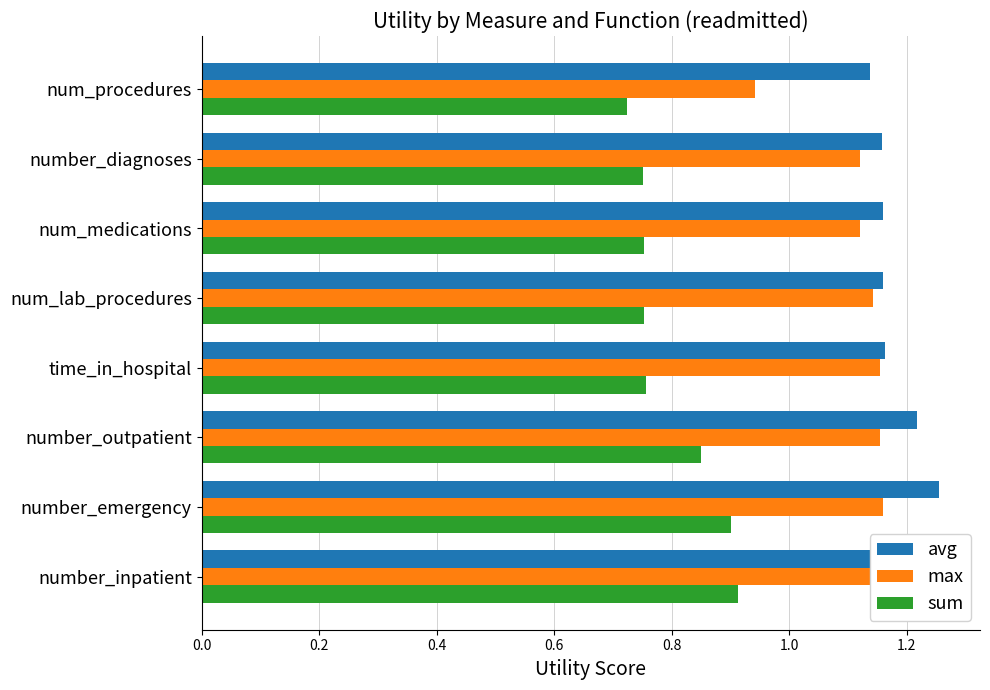

At how many categories does at least one series exceed 0?

8